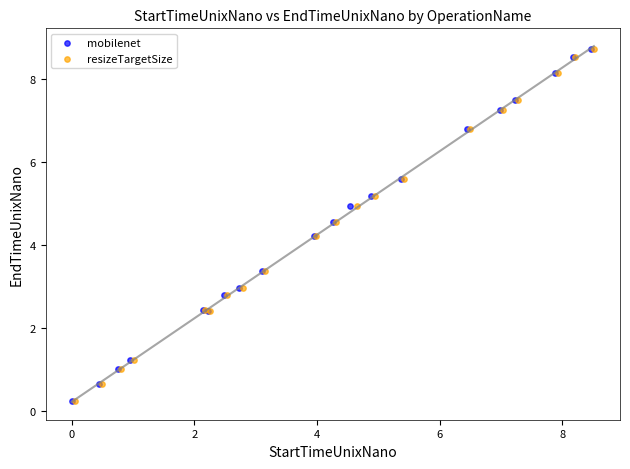

What are all the series names shown in the legend?

mobilenet, resizeTargetSize